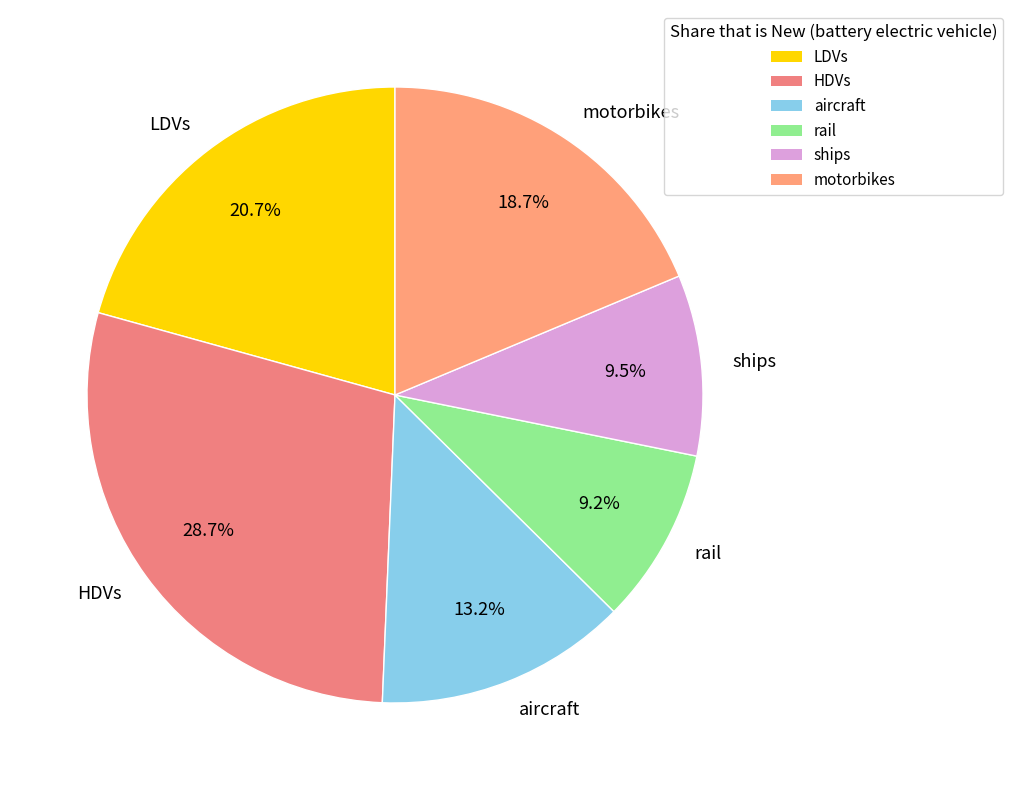

Combined, do LDVs and aircraft account for over 50%?

No